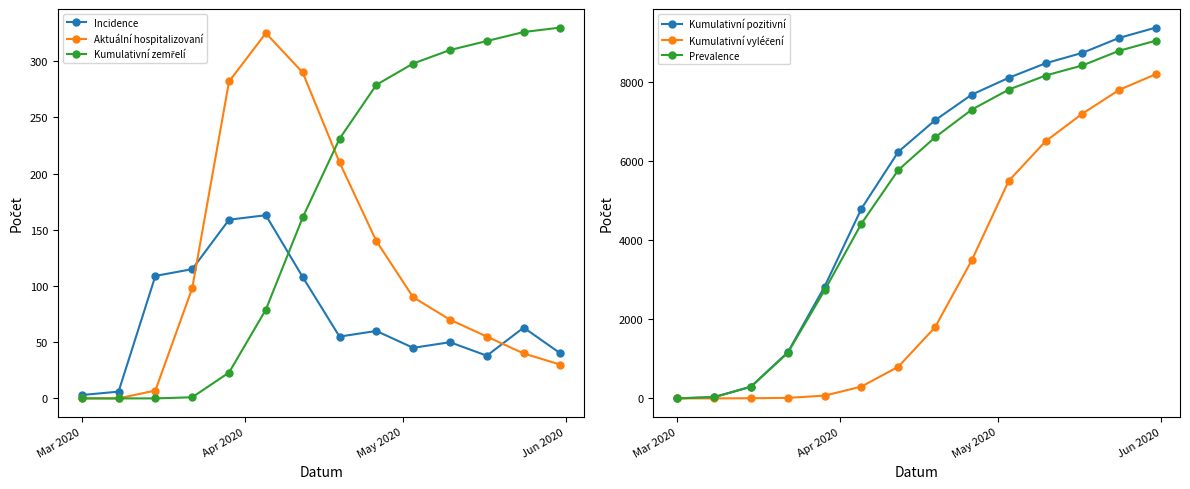

True or false: Incidence has more than 2 points higher than both neighbors.

True